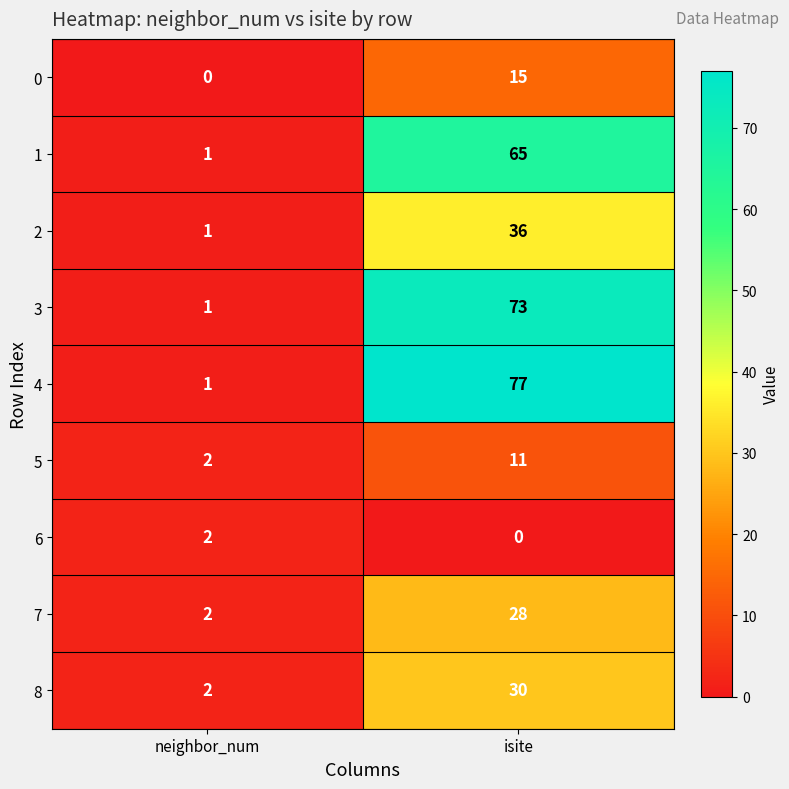

What is the sum of all 7 values?

30